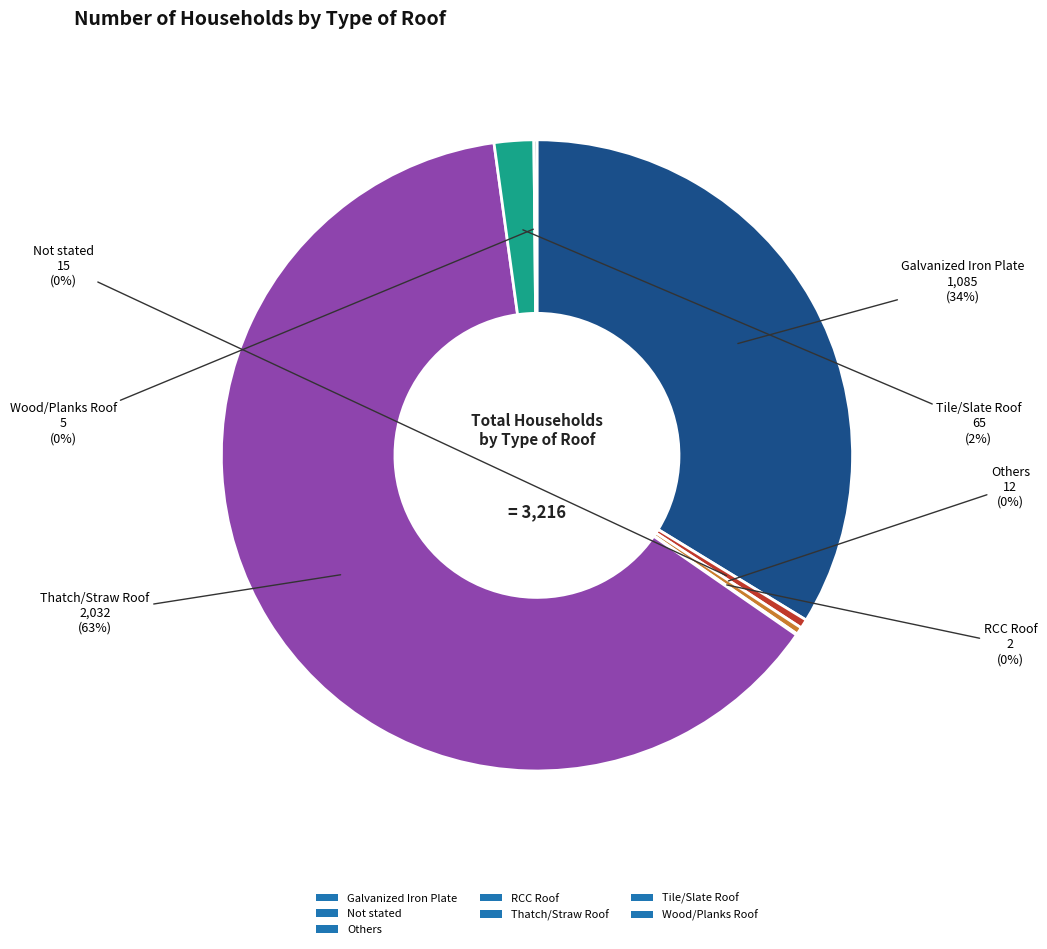

Which slice is the largest?

Thatch/Straw Roof